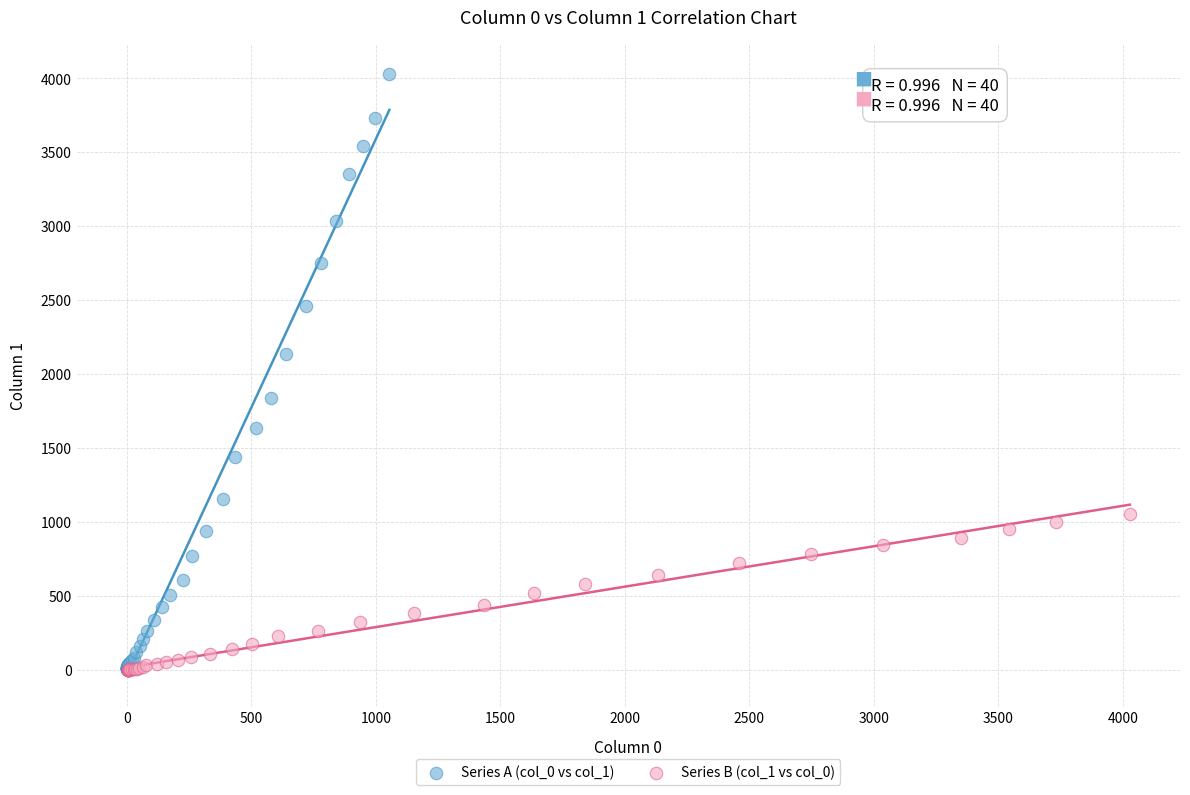

What are all the series names shown in the legend?

Series A (col_0 vs col_1), Series B (col_1 vs col_0)